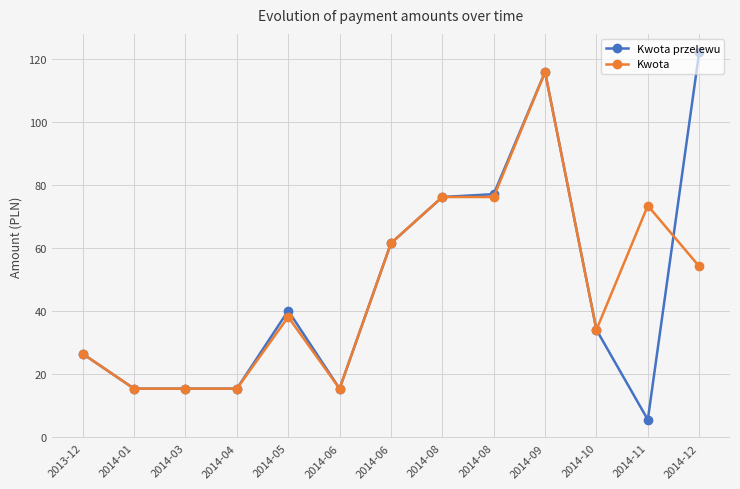

What is the approximate value of Kwota at 2014-12?

54.1